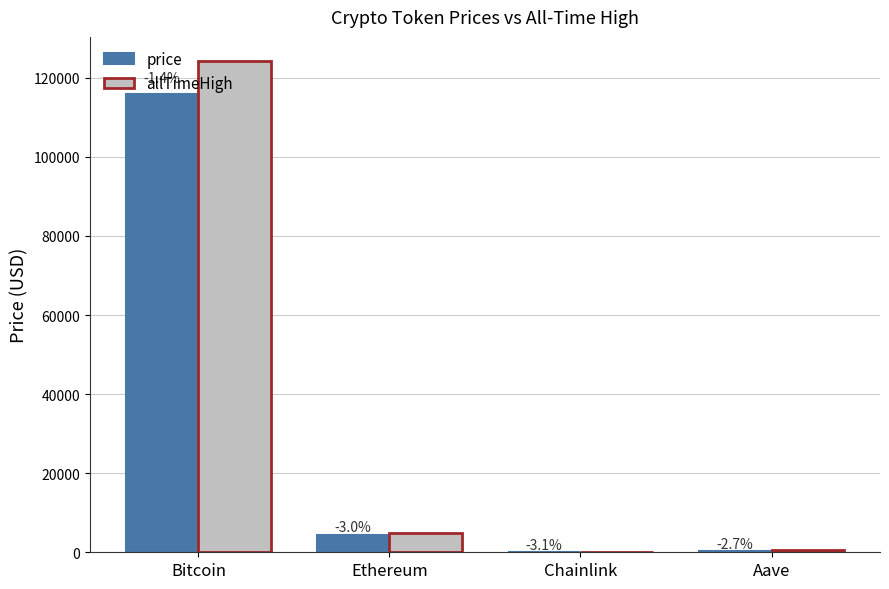

The value of price at Bitcoin is 59327.1. True or false?

False